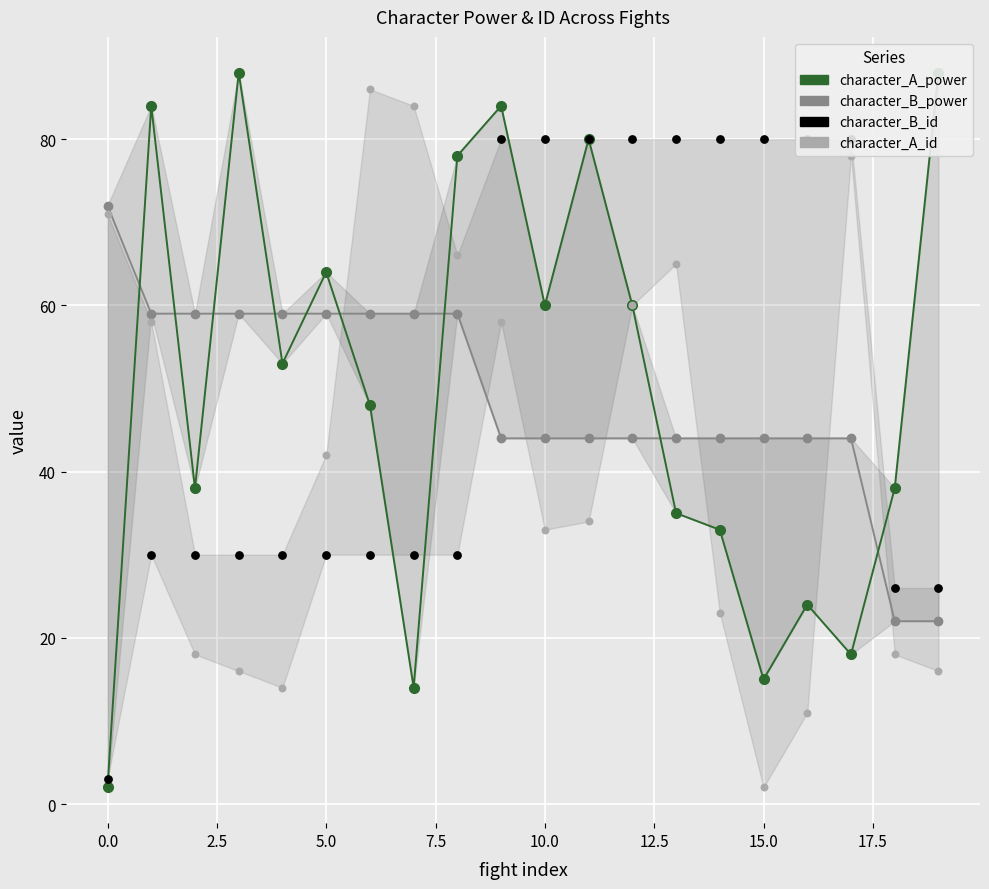

Which series has the largest Y range (max minus min)?

character_A_power